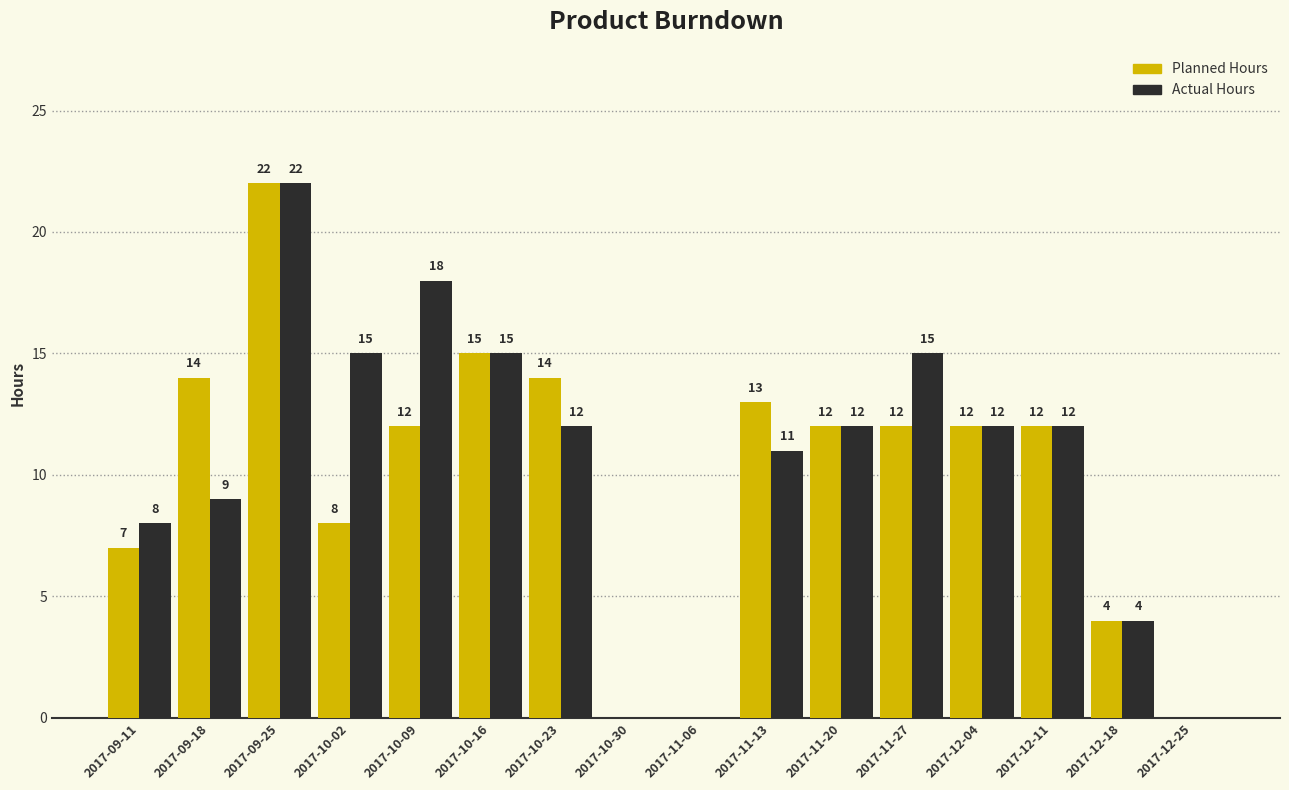

At which category is the sum across all series the highest?

2017-09-25